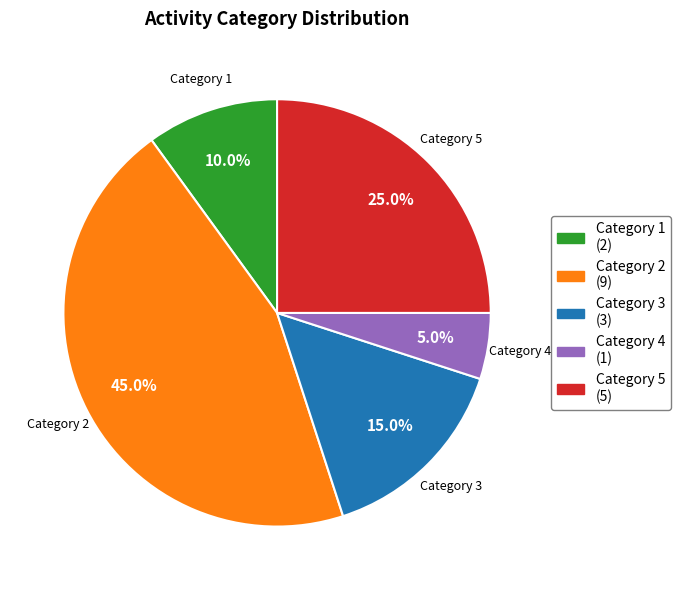

Combined, do Category 2 (9) and Category 3 (3) account for over 50%?

Yes